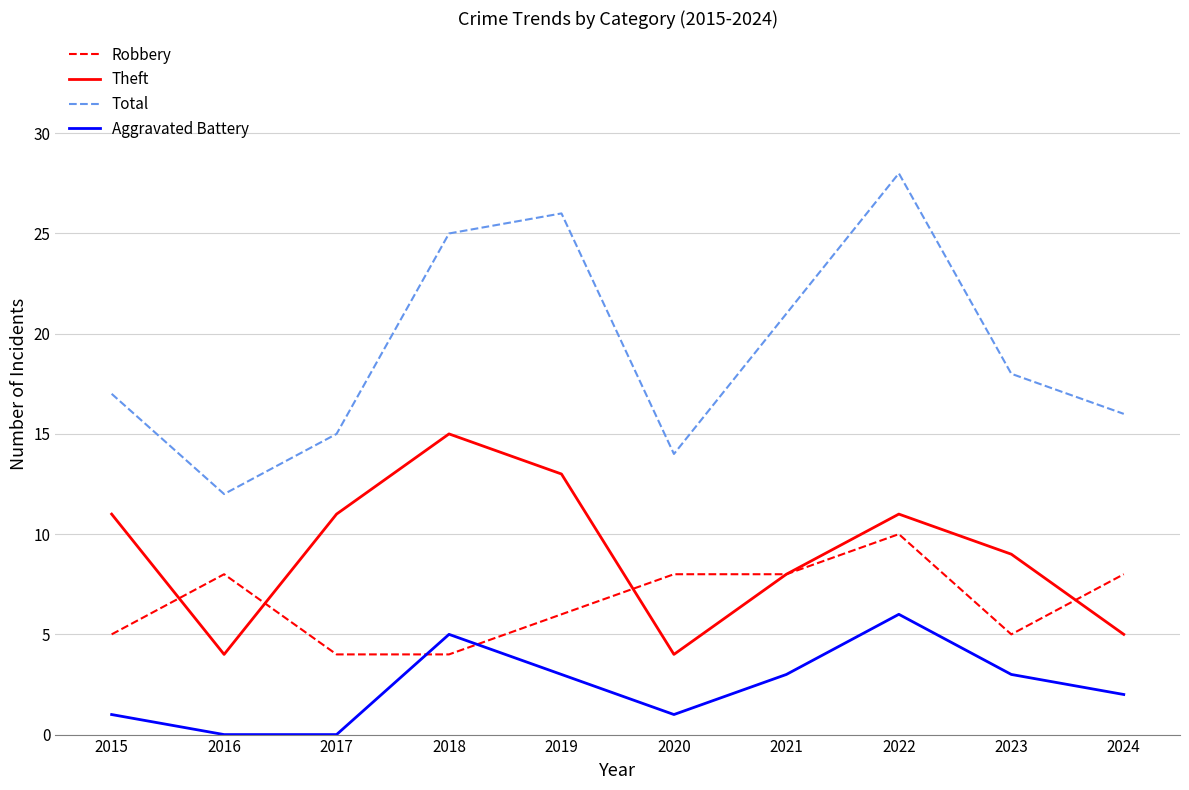

In Total, how many points are higher than both neighbors (excluding endpoints)?

2